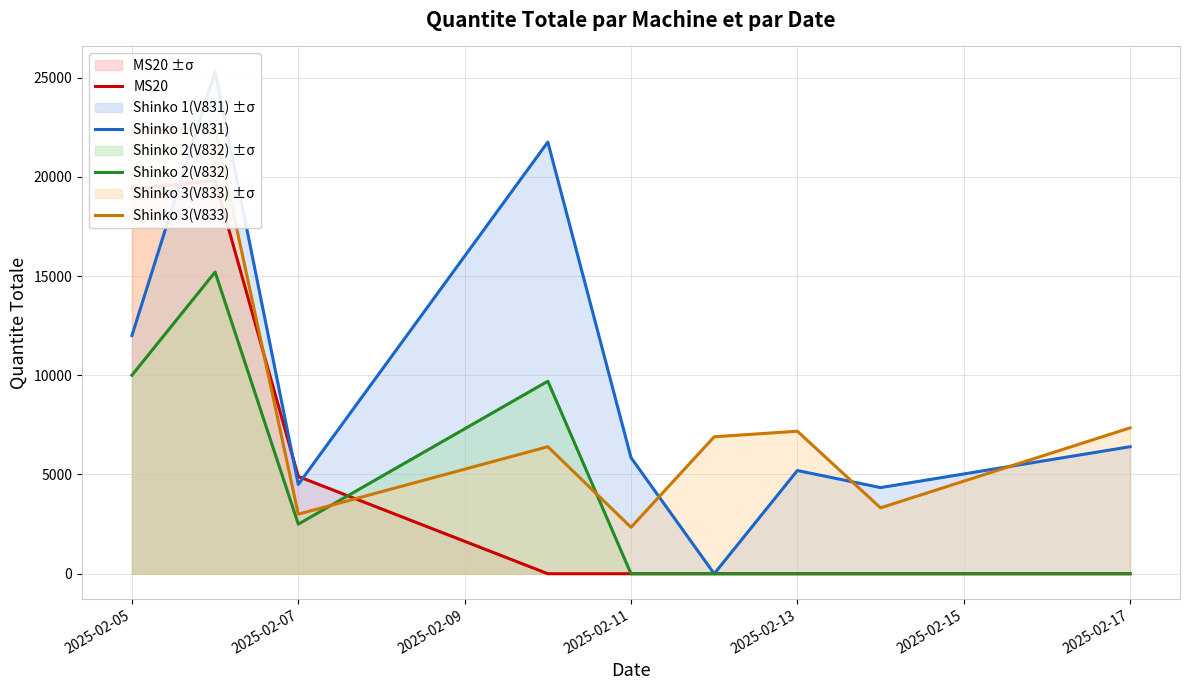

Does the chart display data point markers on the line(s)?

No